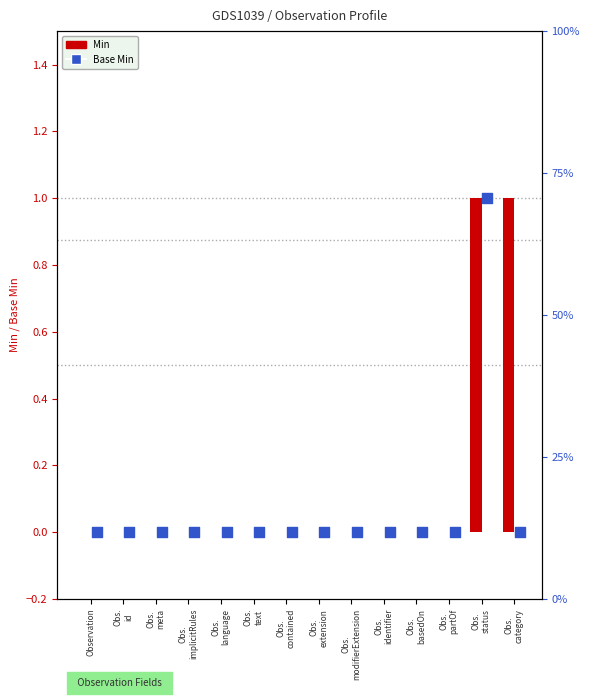

At how many categories does at least one series exceed 0?

2